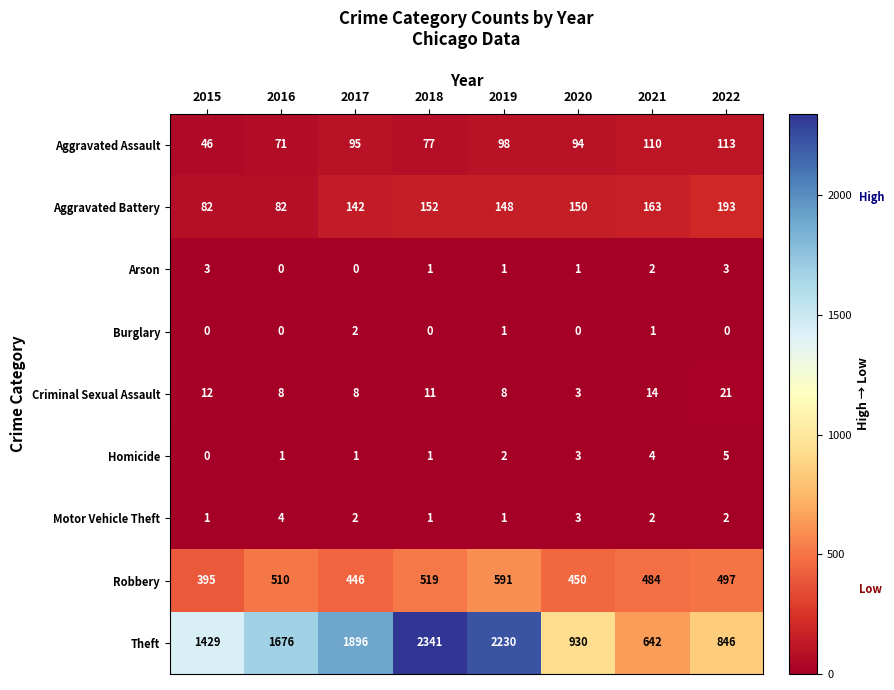

Count the Homicide values in the range 1 to 4.

6